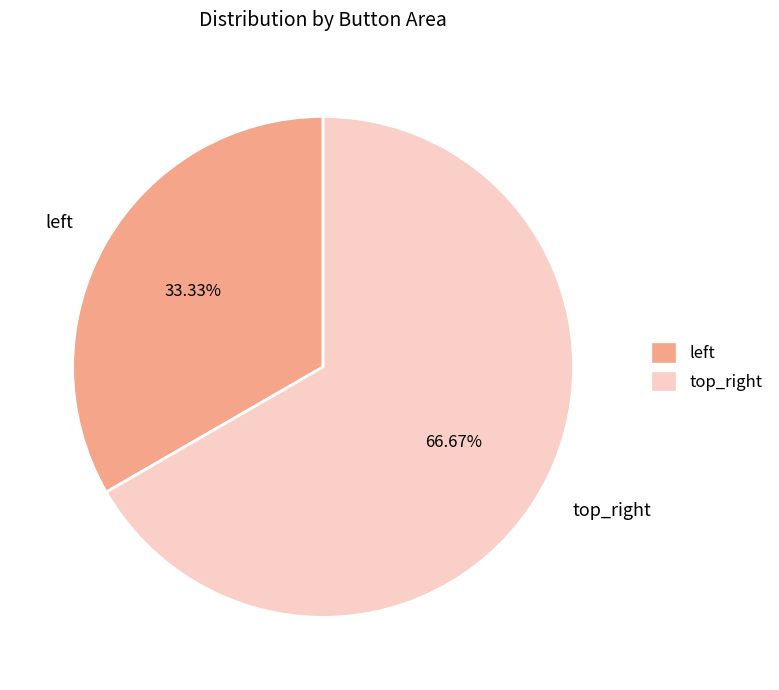

Which slice is the smallest?

left